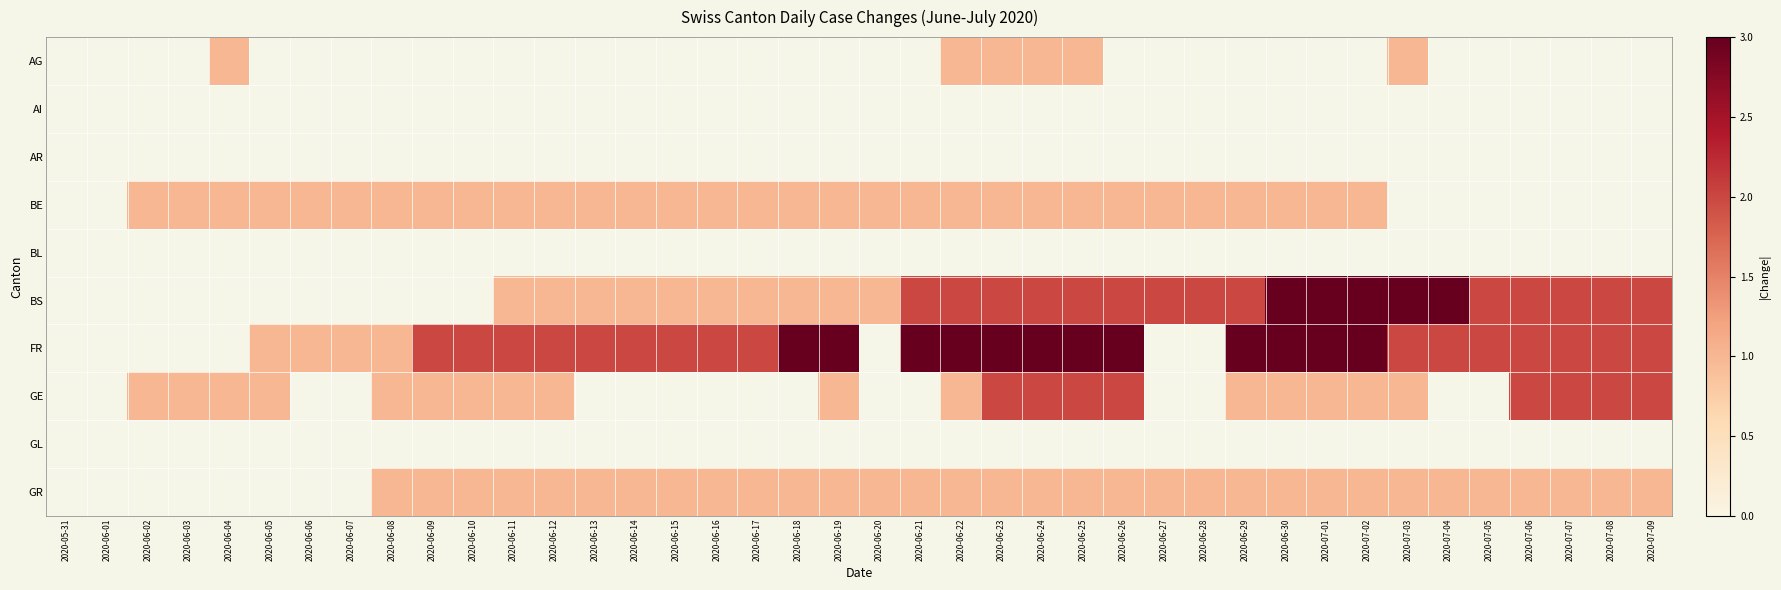

Count the number of categories in the chart.

40